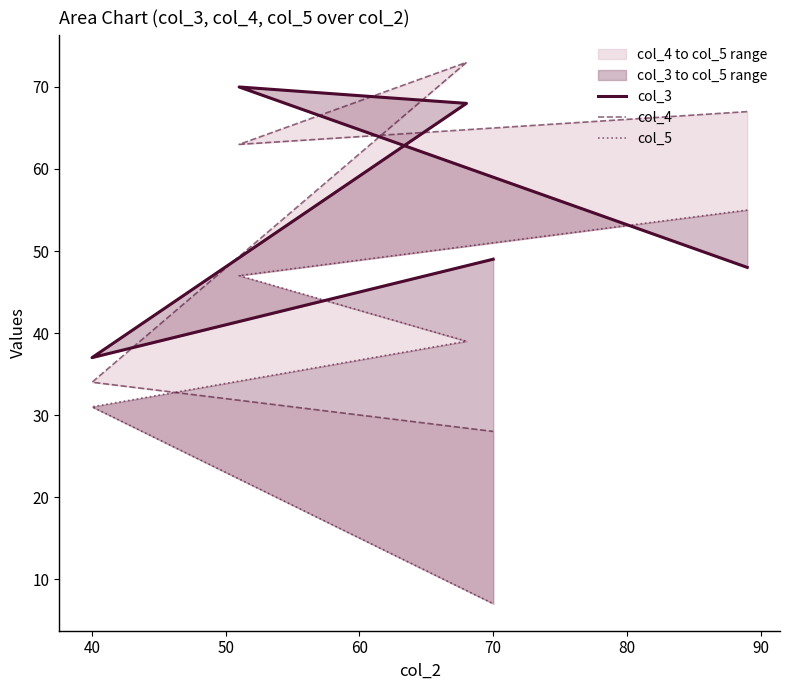

What is the sum of the col_3 values at 90 and 50?

117